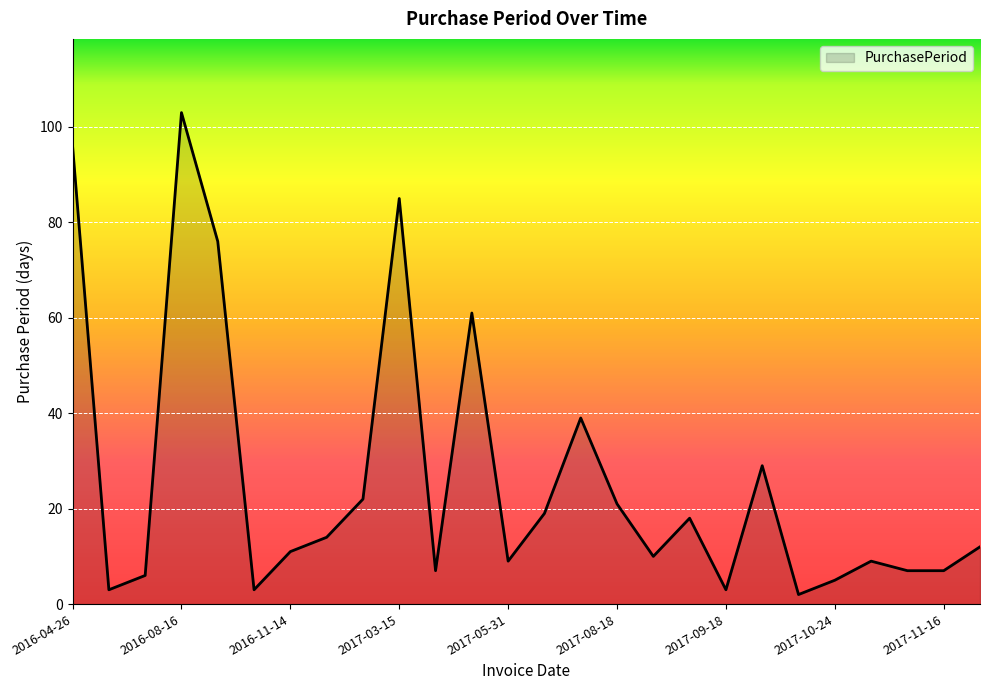

What is the greatest value displayed?

103